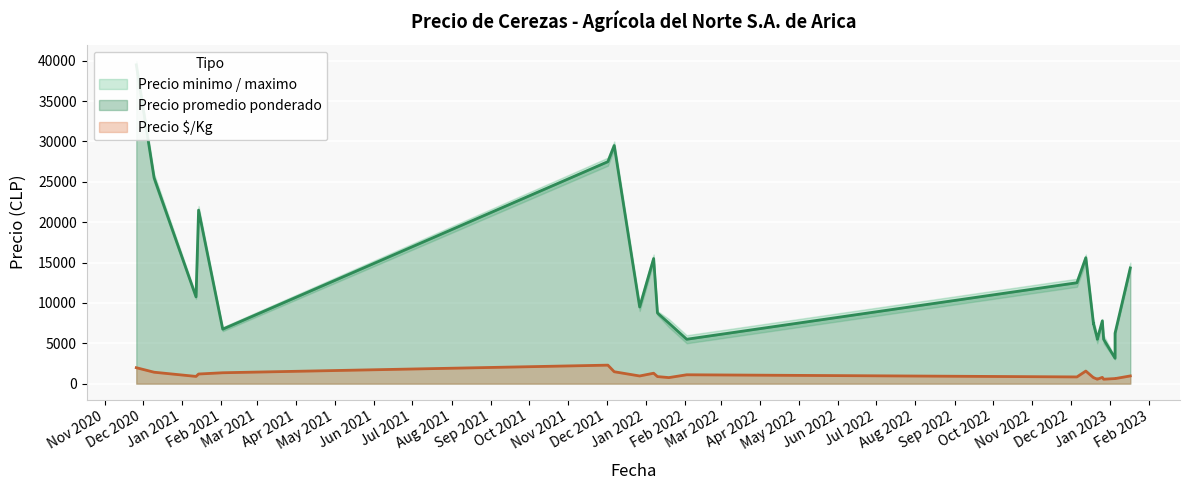

At 2021-01-12, list the series in order from smallest to largest.

Precio $/Kg, Precio minimo, Precio promedio ponderado, Precio maximo